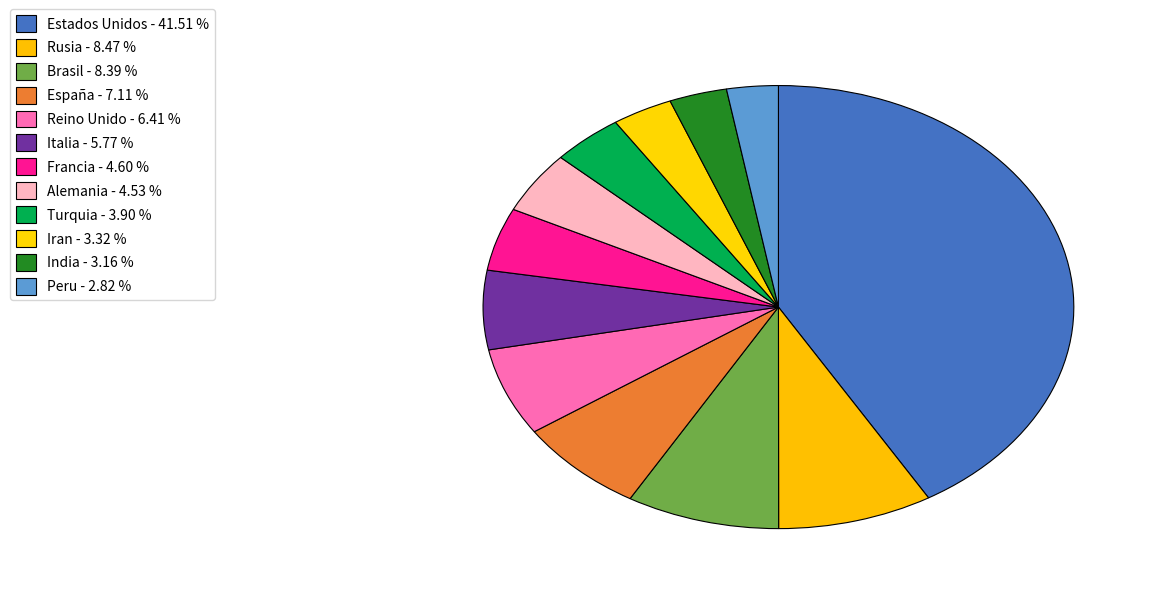

Does Rusia represent more than half of the total?

No